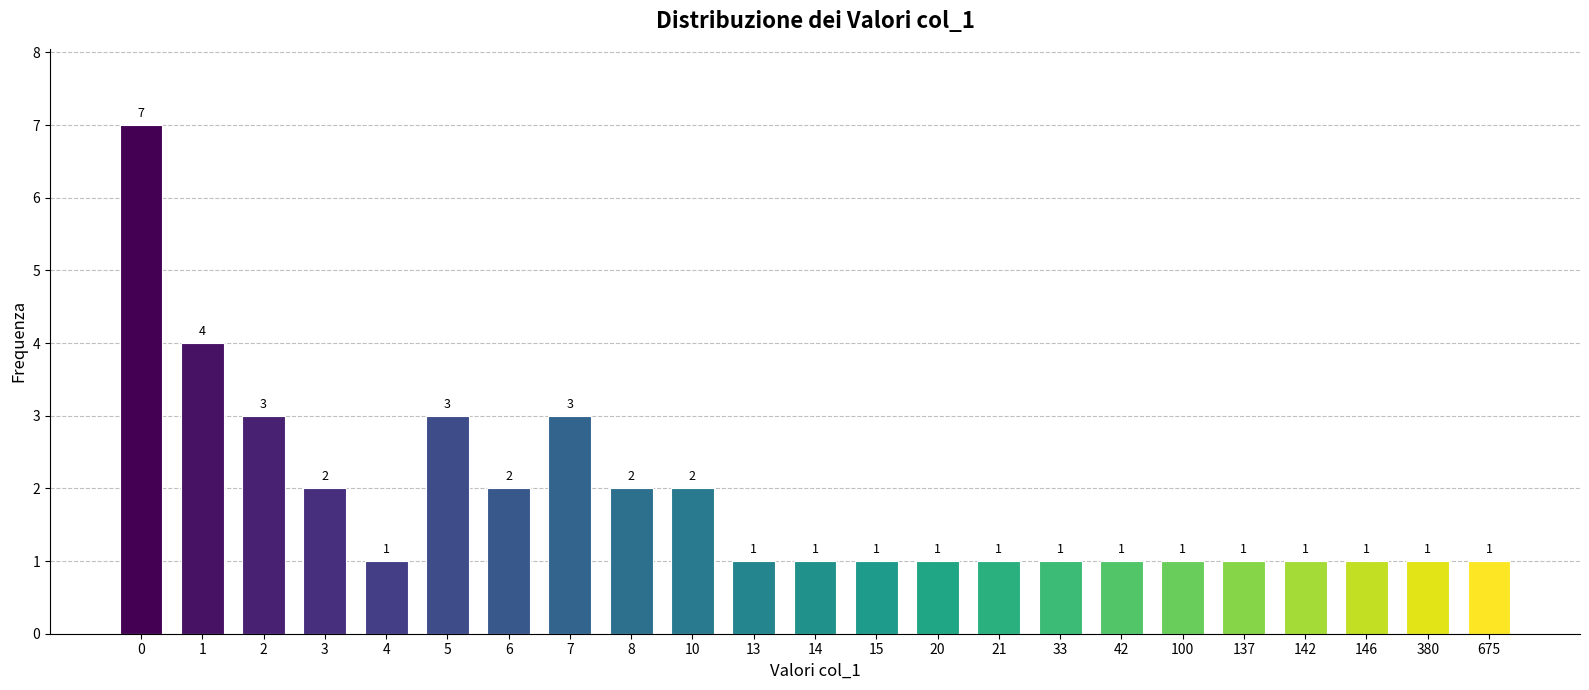

Reading left to right, list all the values displayed in this chart.

0=7	1=4	2=3	3=2	4=1	5=3	6=2	7=3	8=2	10=2	13=1	14=1	15=1	20=1	21=1	33=1	42=1	100=1	137=1	142=1	146=1	380=1	675=1